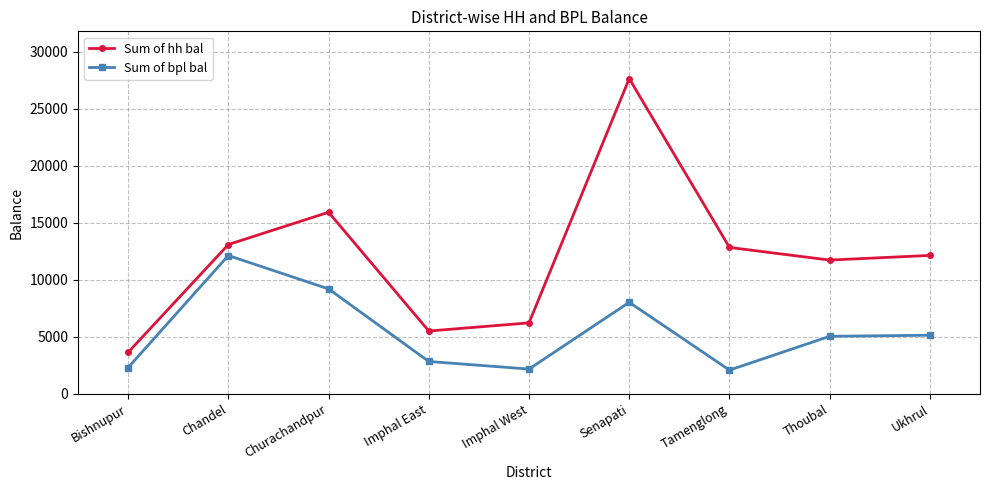

Which series has the largest total across all categories?

Sum of hh bal